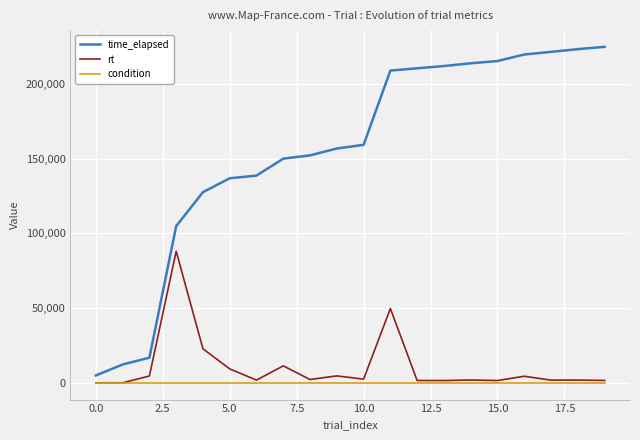

What is the highest value of the rt series?

88072